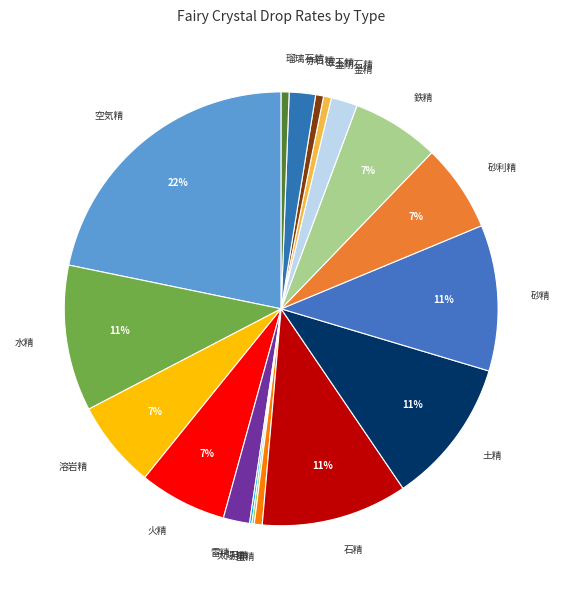

Does any single category account for the majority?

No